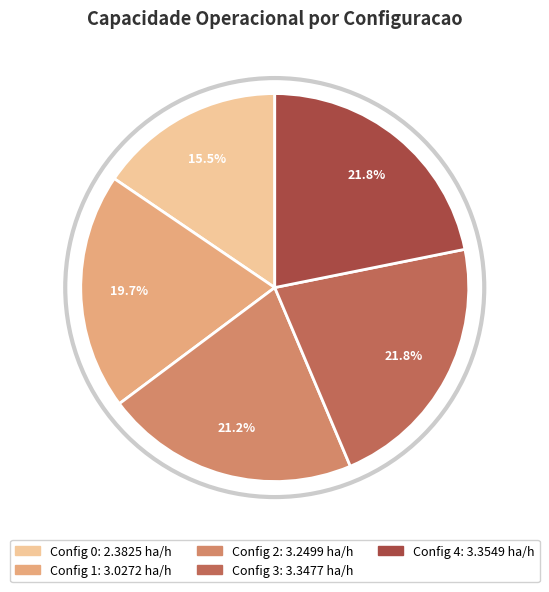

How many segments does this pie chart have?

5